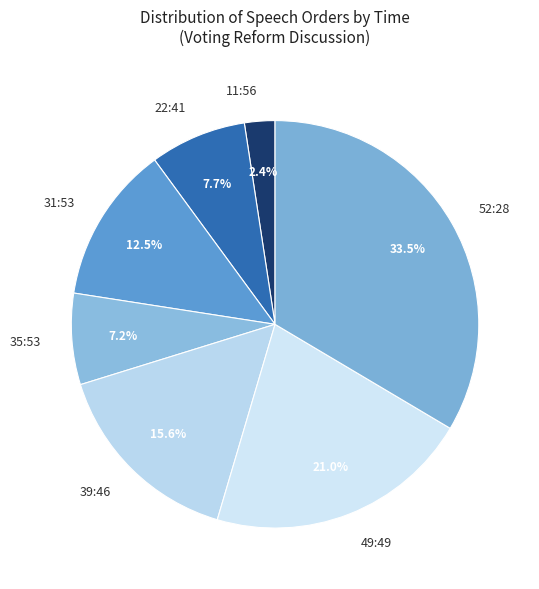

Is there any slice that represents more than half of the pie?

No